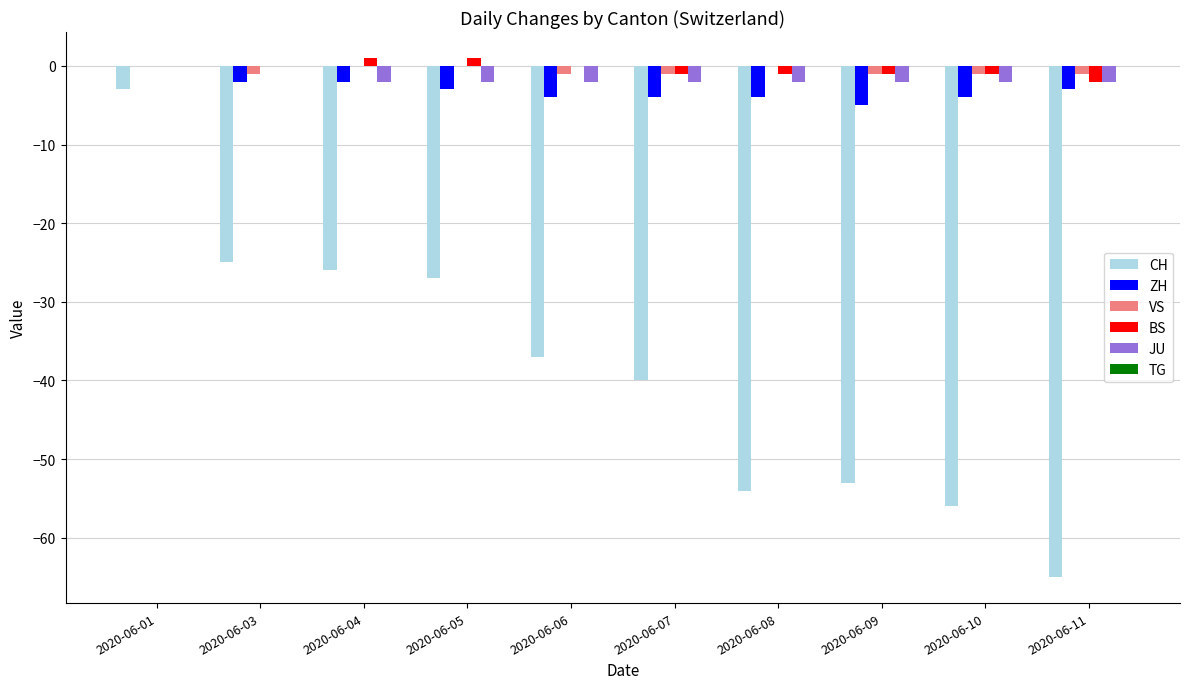

Which series changed the most between 2020-06-01 and 2020-06-05?

CH